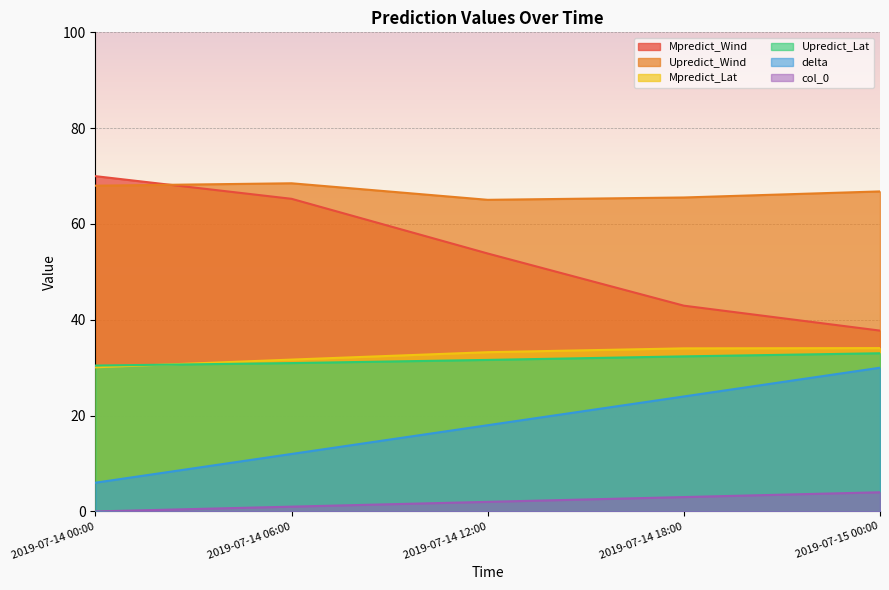

Rank the categories by Upredict_Lat value from highest to lowest.

2019-07-15 00:00, 2019-07-14 18:00, 2019-07-14 12:00, 2019-07-14 06:00, 2019-07-14 00:00